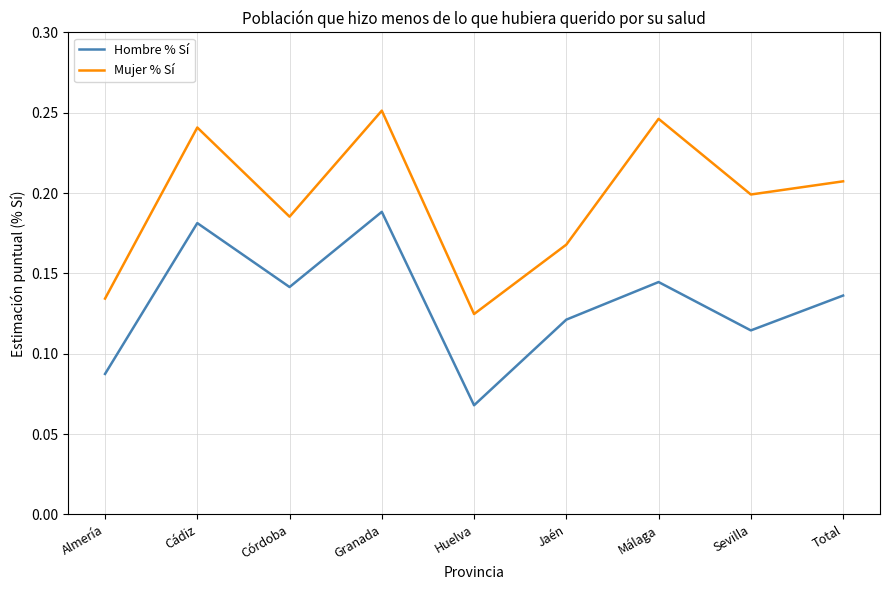

Rank the series by their maximum value, from highest to lowest.

Mujer % Sí, Hombre % Sí